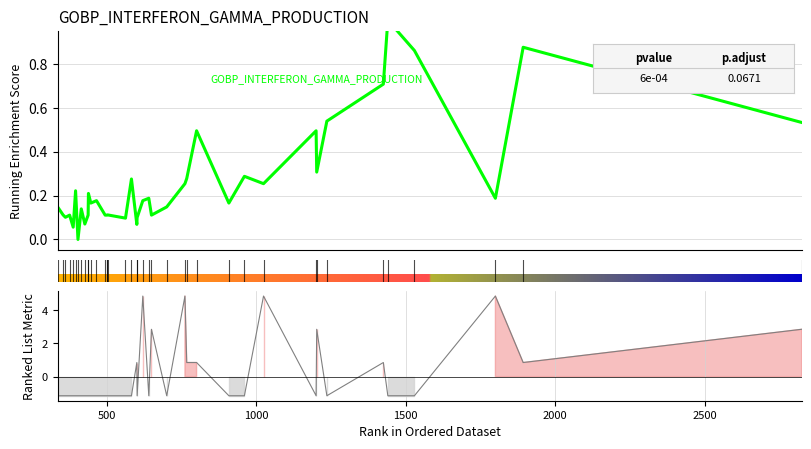

How many lines are shown in the chart?

1